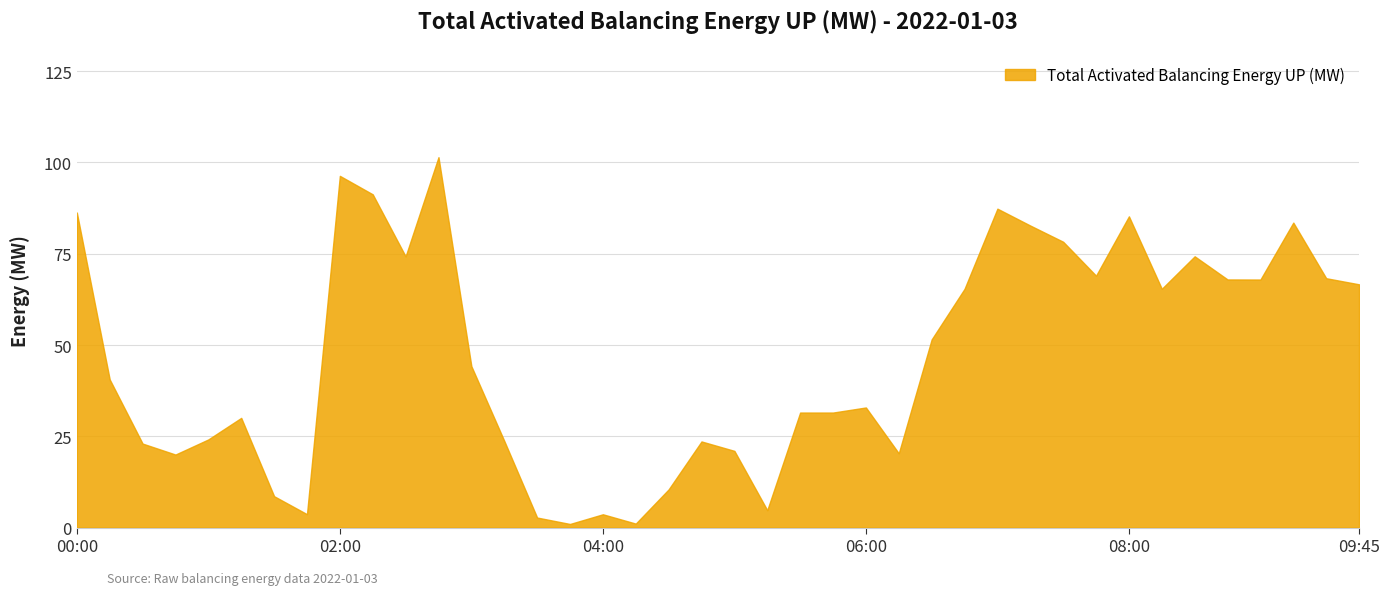

At which label does the data first exceed 44?

00:00